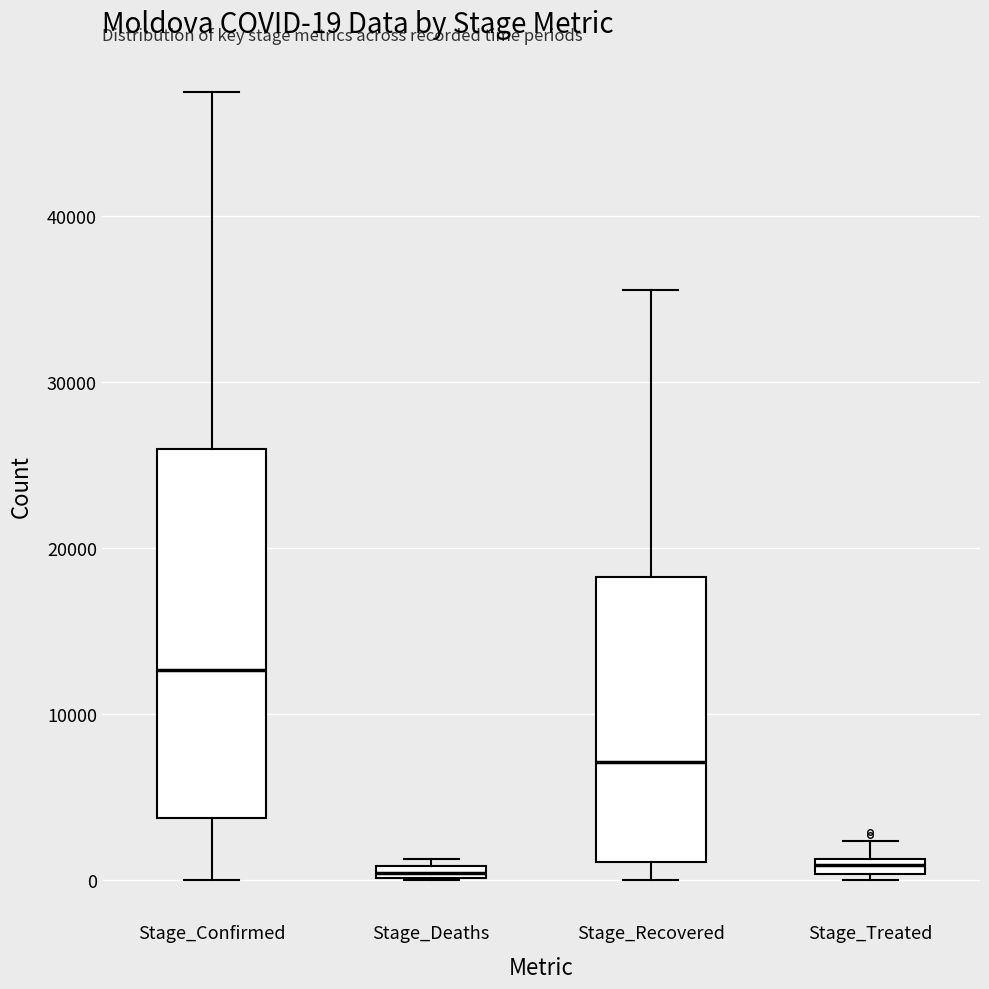

Which box is the tallest, from its lower edge to its upper edge?

Stage_Confirmed